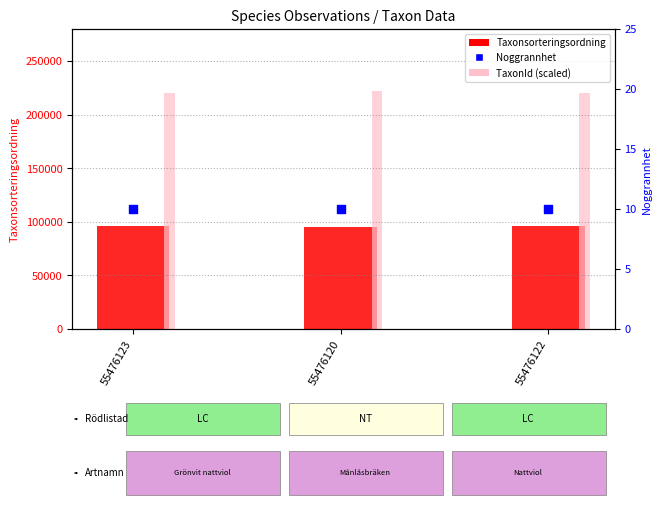

Which series reaches the maximum Y coordinate?

TaxonId (scaled)